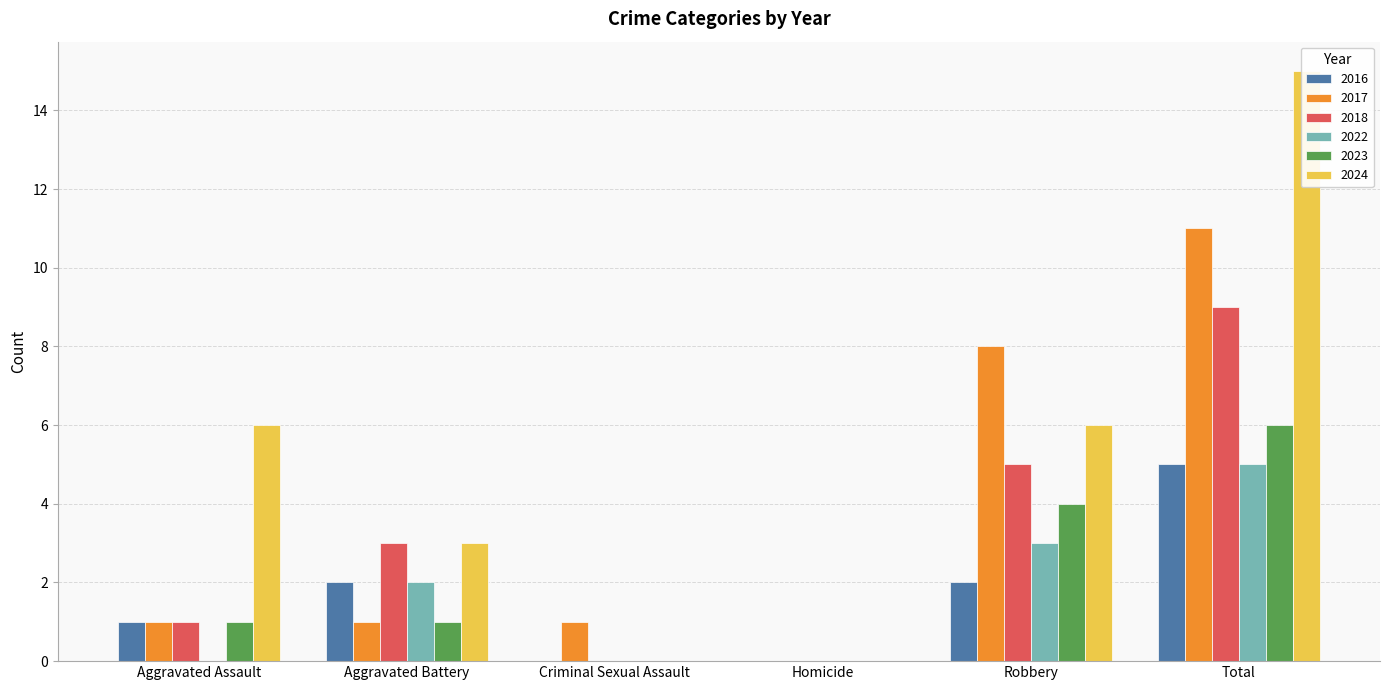

True or false: 2017 has a value of 0 at Homicide.

True